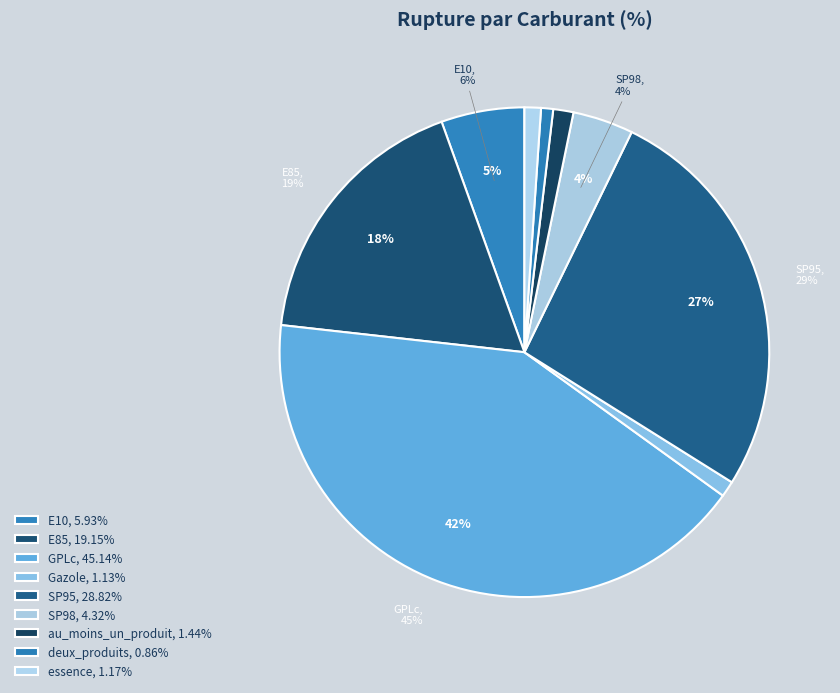

How many slices are in this pie chart?

9